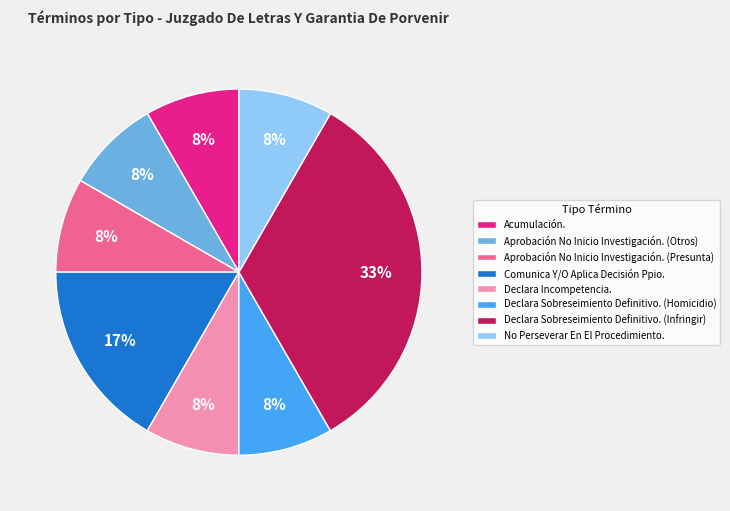

What is the ratio of the value at Aprobación No Inicio Investigación. (Otros) to the value at Acumulación.?

1.0